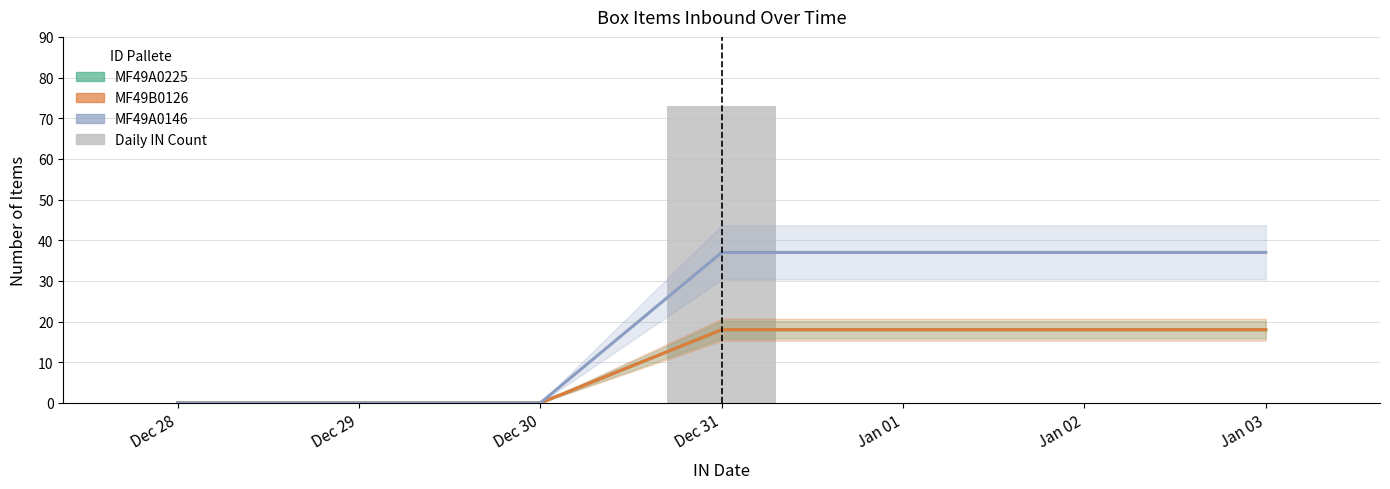

List the labels in order of value, smallest first.

Dec 28, Dec 29, Dec 30, Jan 01, Jan 02, Jan 03, Dec 31